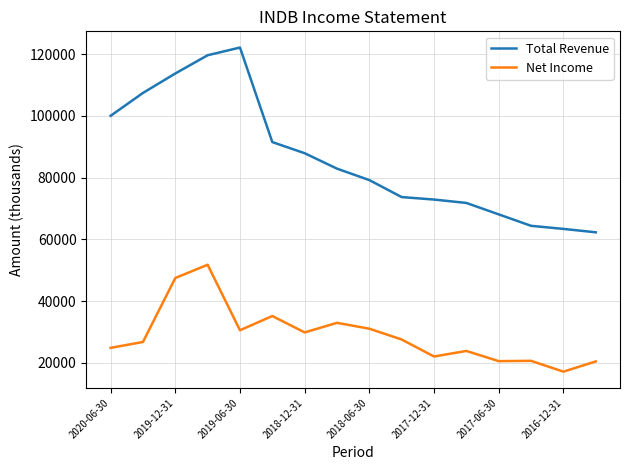

What is the greatest value displayed?

122100